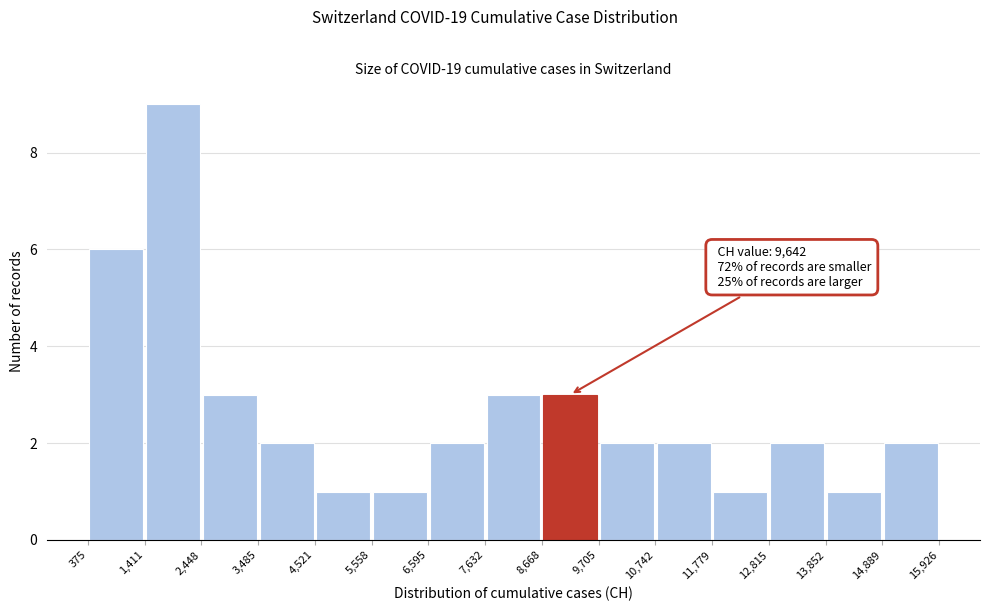

Over which range of the x-axis is the bar tallest?

1,411 to 2,448